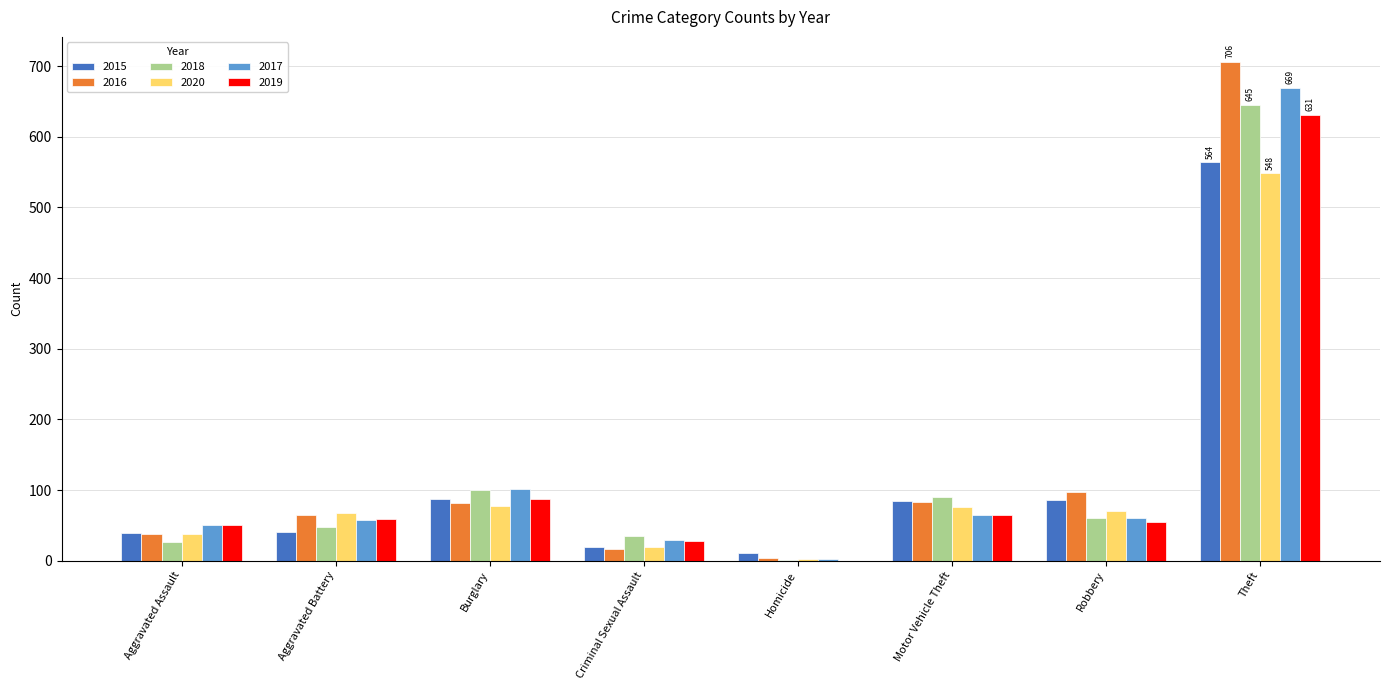

What is the greatest value displayed?

706